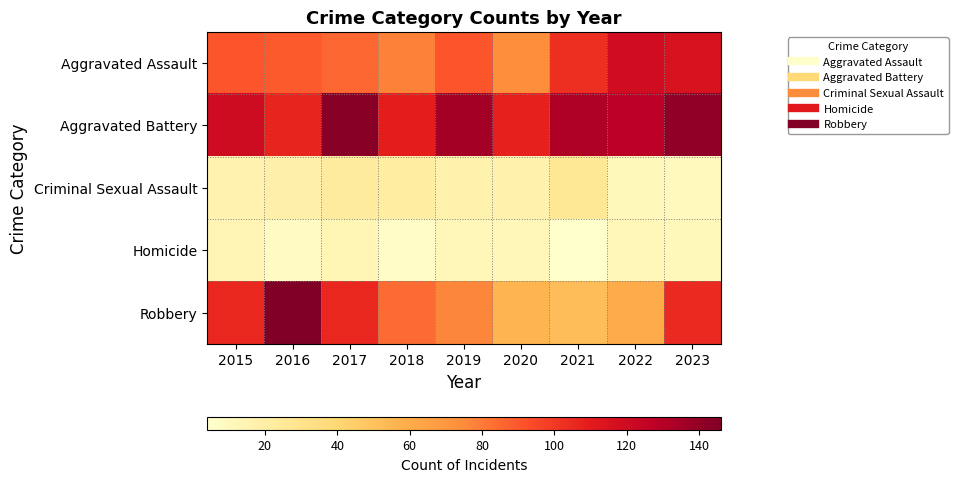

Rank the series at 2016 from lowest to highest value.

Homicide, Criminal Sexual Assault, Aggravated Assault, Aggravated Battery, Robbery